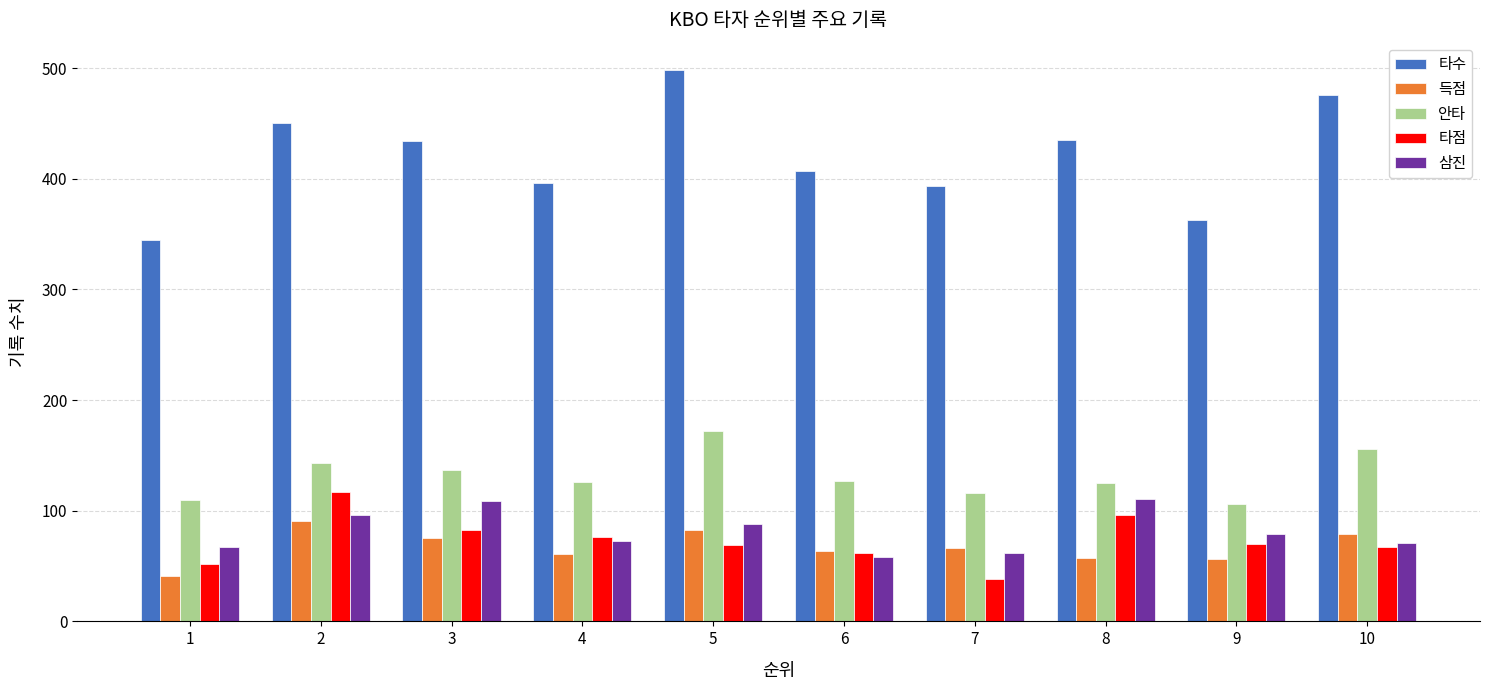

Which series has the largest range (max minus min)?

타수